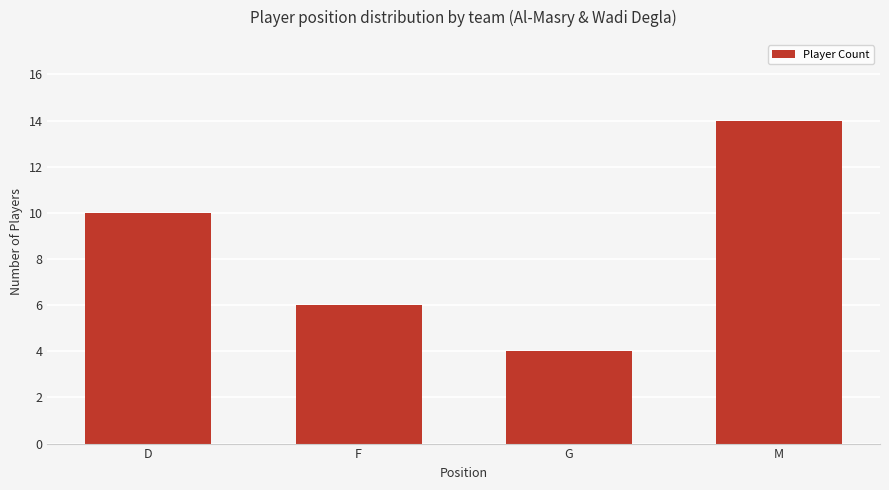

The chart shows a value of 1 at G. True or false?

False